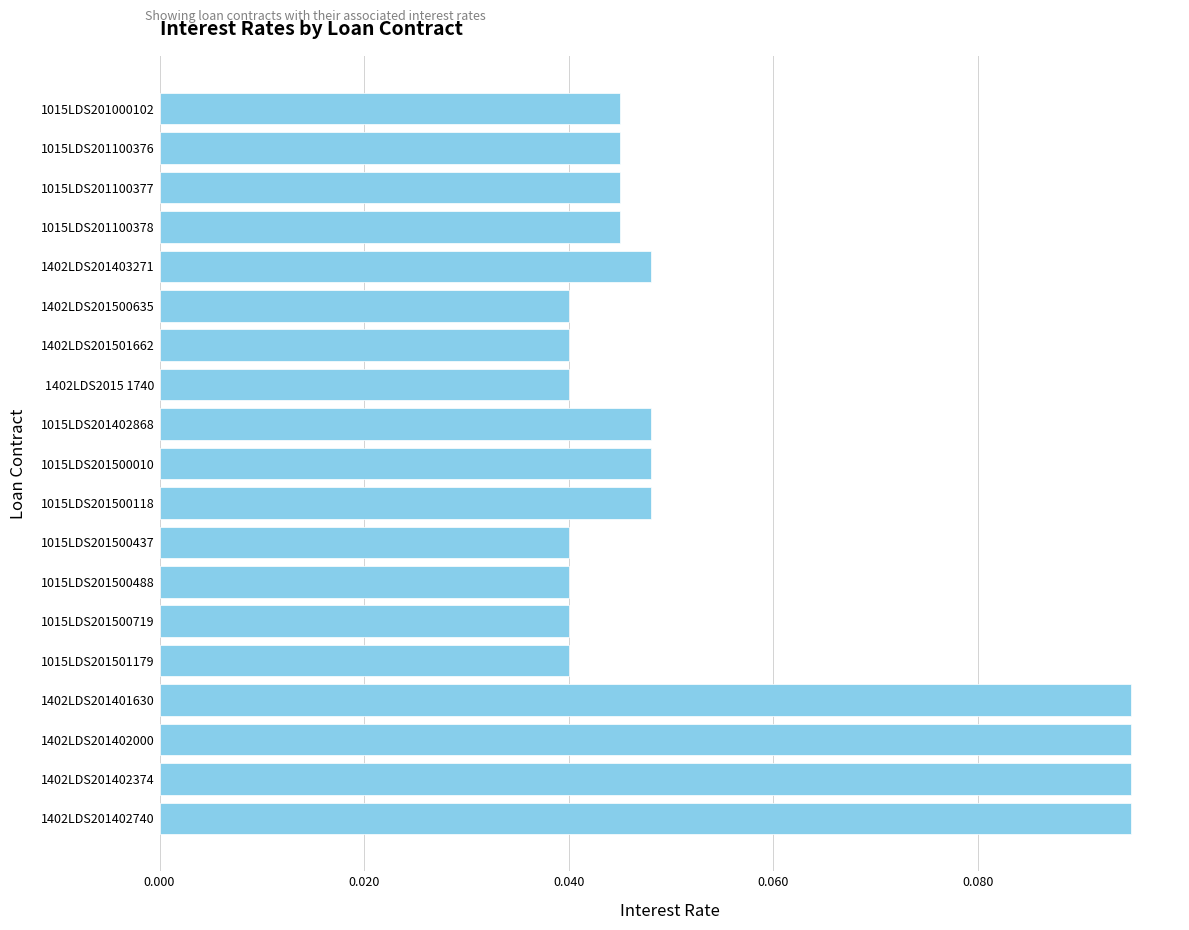

How many data points does each series have?

19